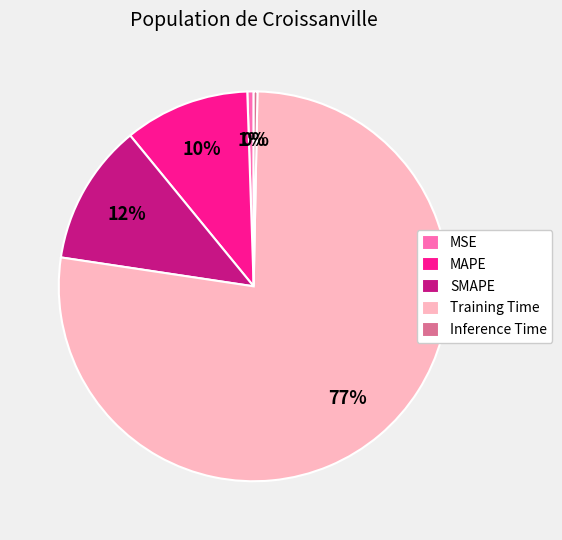

Is the sum of SMAPE and Inference Time greater than half?

No